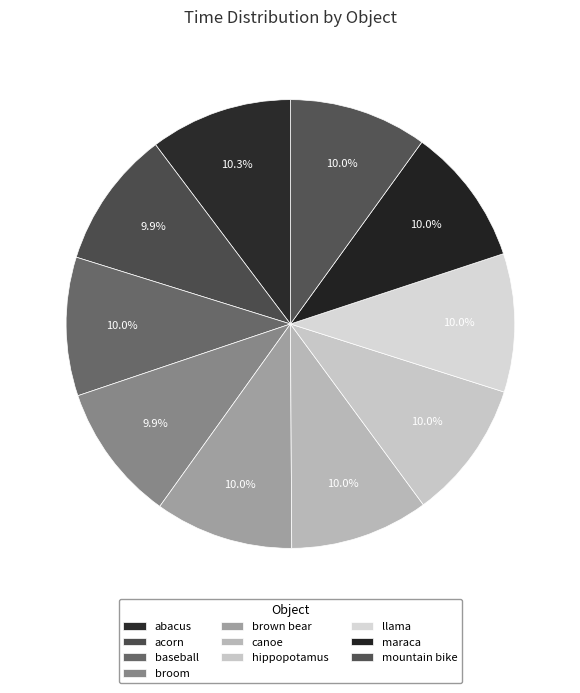

How many slices are in this pie chart?

10